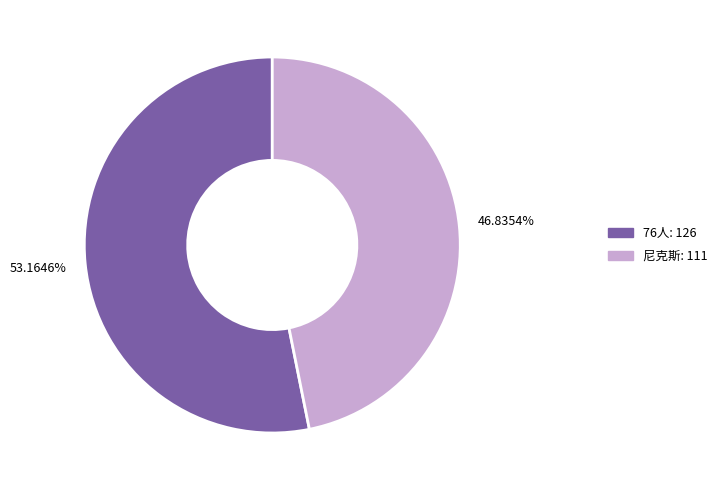

The 76人 slice represents 53% of the pie. True or false?

True